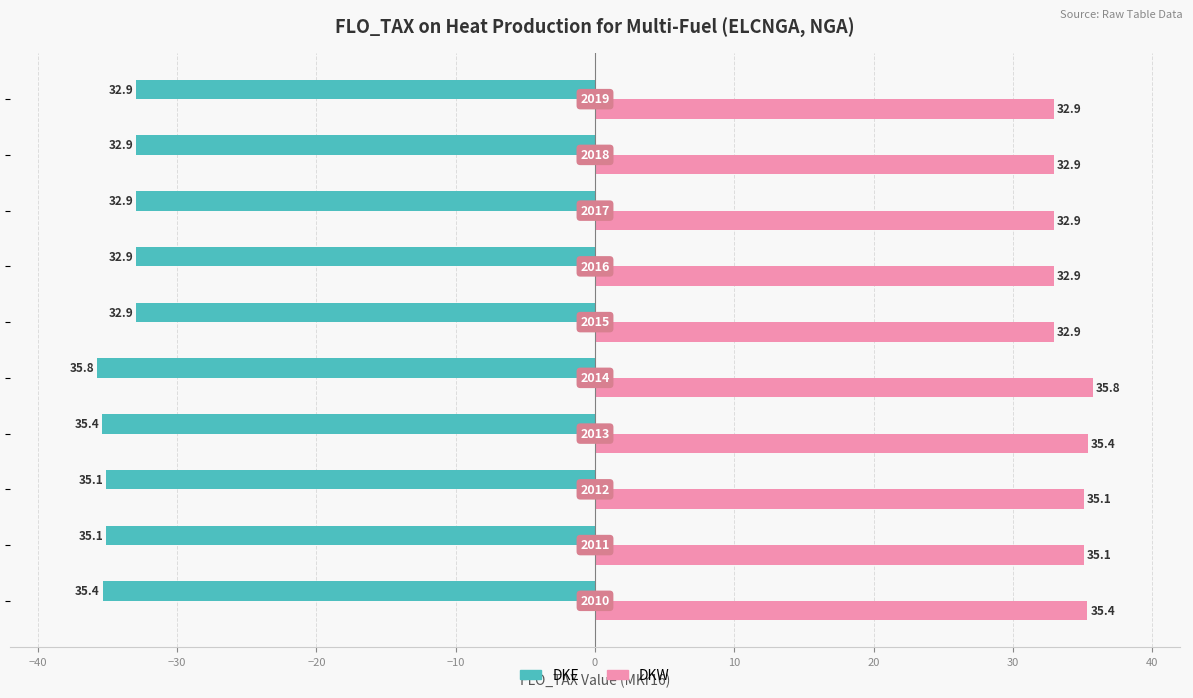

What are all the series names shown in the legend?

DKE, DKW